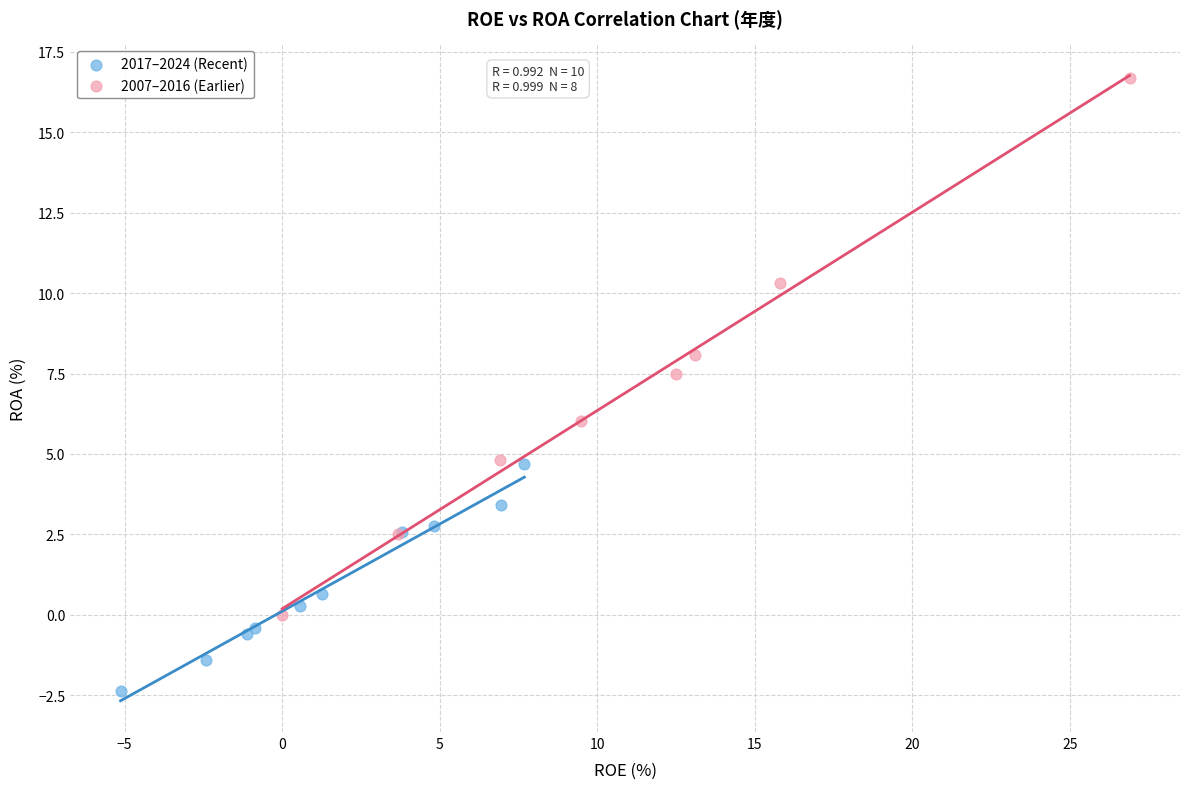

Which series has the widest spread of Y values?

2007–2016 (Earlier)